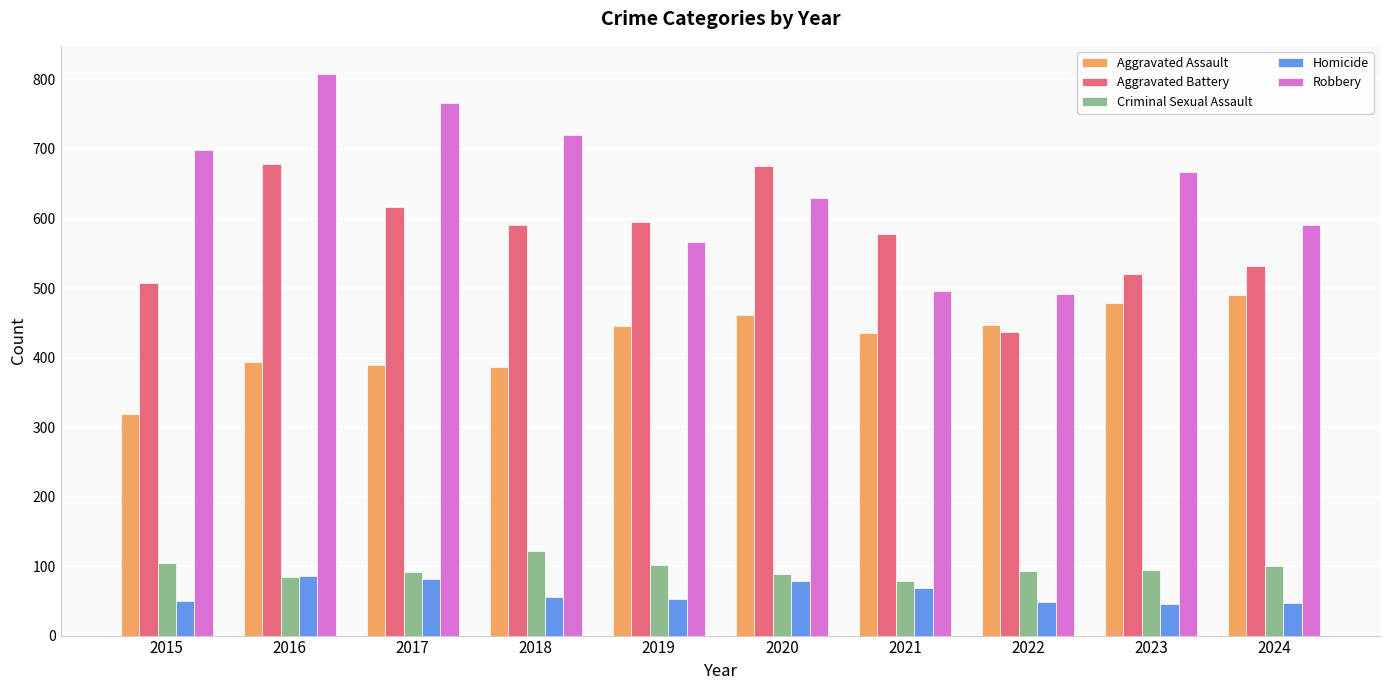

The Criminal Sexual Assault series shows 139 at 2019. True or false?

False